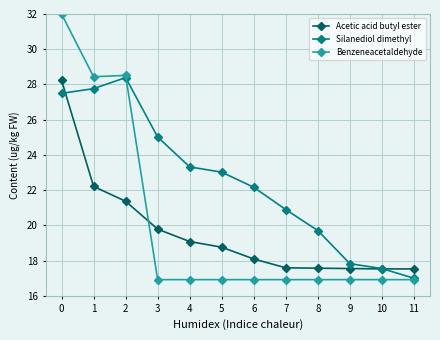

Rank the series by their average value, from highest to lowest.

Silanediol dimethyl, Benzeneacetaldehyde, Acetic acid butyl ester